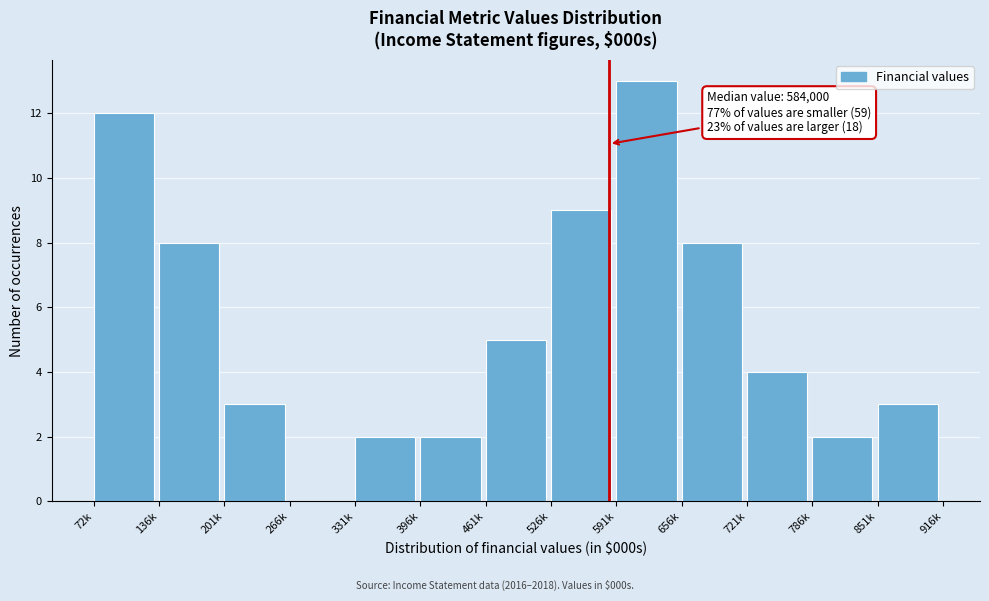

Reading right to left, extract all data points from this chart.

851k=3	786k=2	721k=4	656k=8	591k=13	526k=9	461k=5	396k=2	331k=2	266k=0	201k=3	136k=8	72k=12